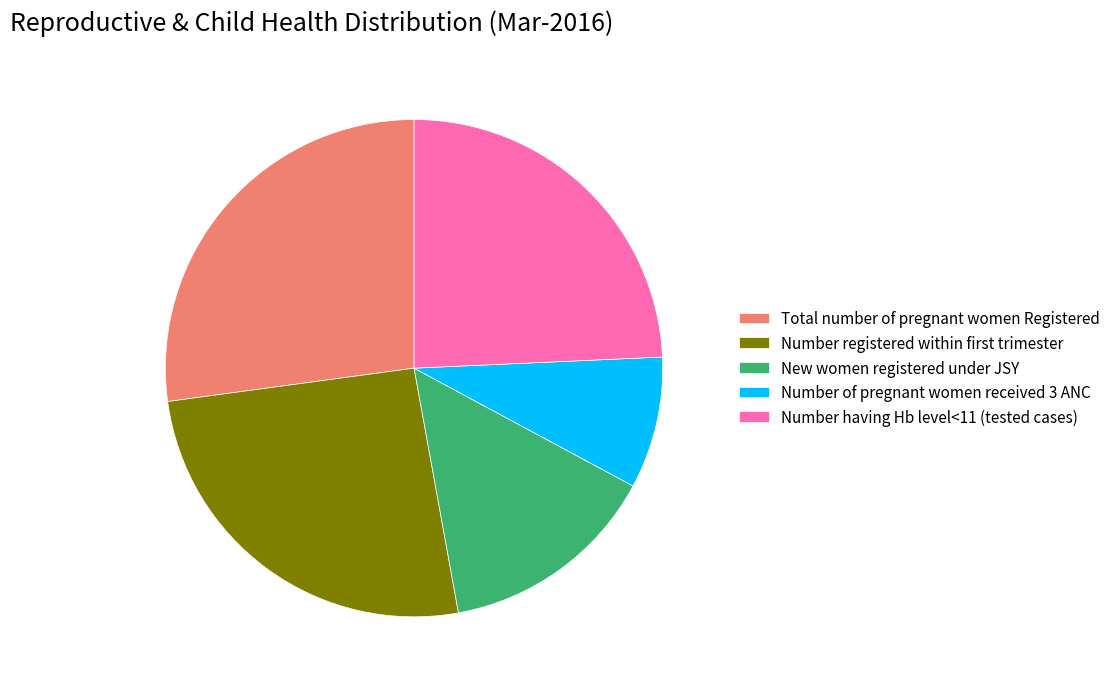

How many slices are in this pie chart?

5